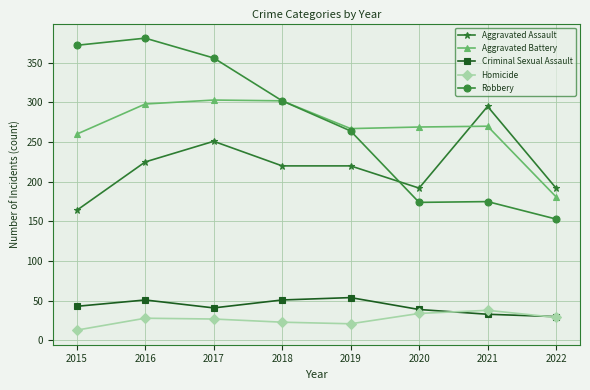

What is the approximate value of Aggravated Assault at 2019, to the nearest 50?

200